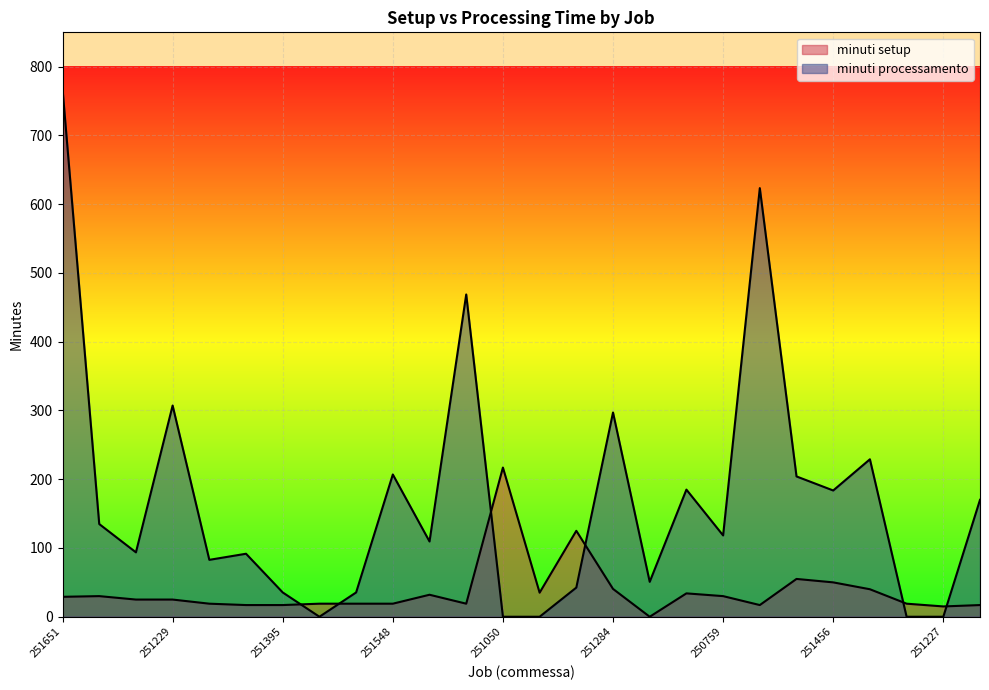

Reading left to right, list all the values displayed in this chart.

minuti setup: 29.0	30.0	25.0	25.0	19.0	17.0	17.0	19.0	19.0	19.0	32.0	19.0	217.0	35.0	125.0	40.5	0.0	34.0	30.0	17.0	55.0	50.0	40.0	19.0	15.0	17.0
minuti processamento: 767.7	134.8	93.7	307.2	82.8	91.6	35.3	0.0	35.3	206.9	109.5	468.7	0.0	0.0	42.4	297.1	50.8	184.9	118.3	623.4	204.1	183.7	229.0	0.0	0.0	170.0